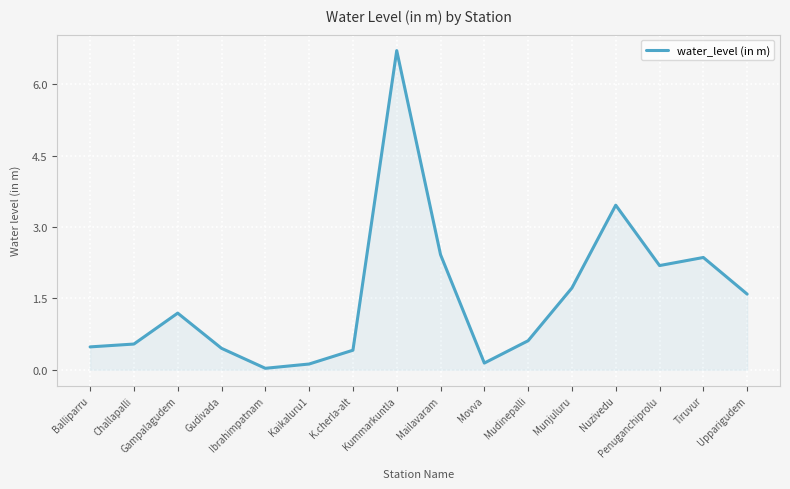

Where does the data first go above 1?

Gampalagudem